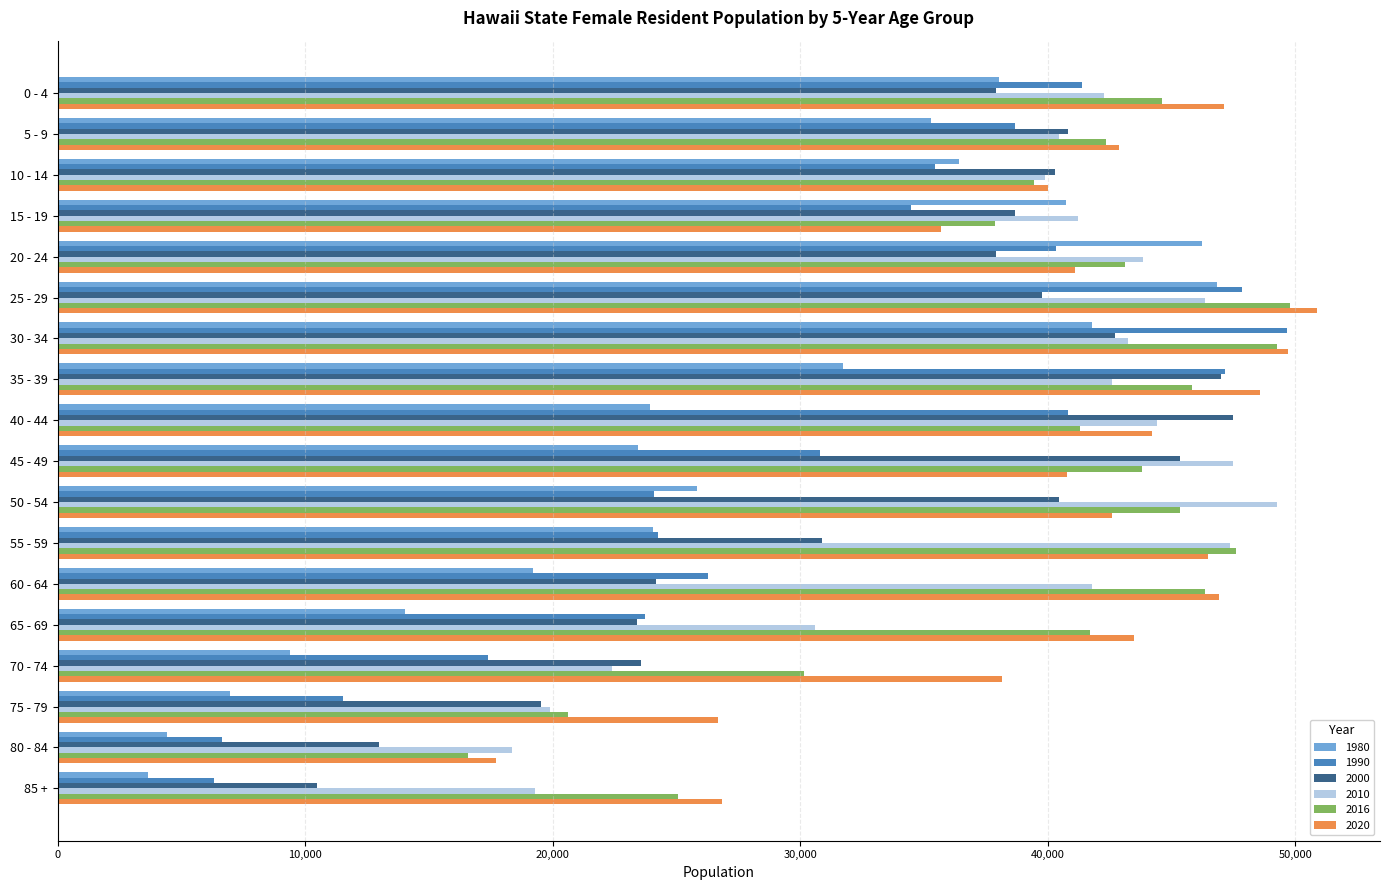

Count the number of data series in this chart.

6